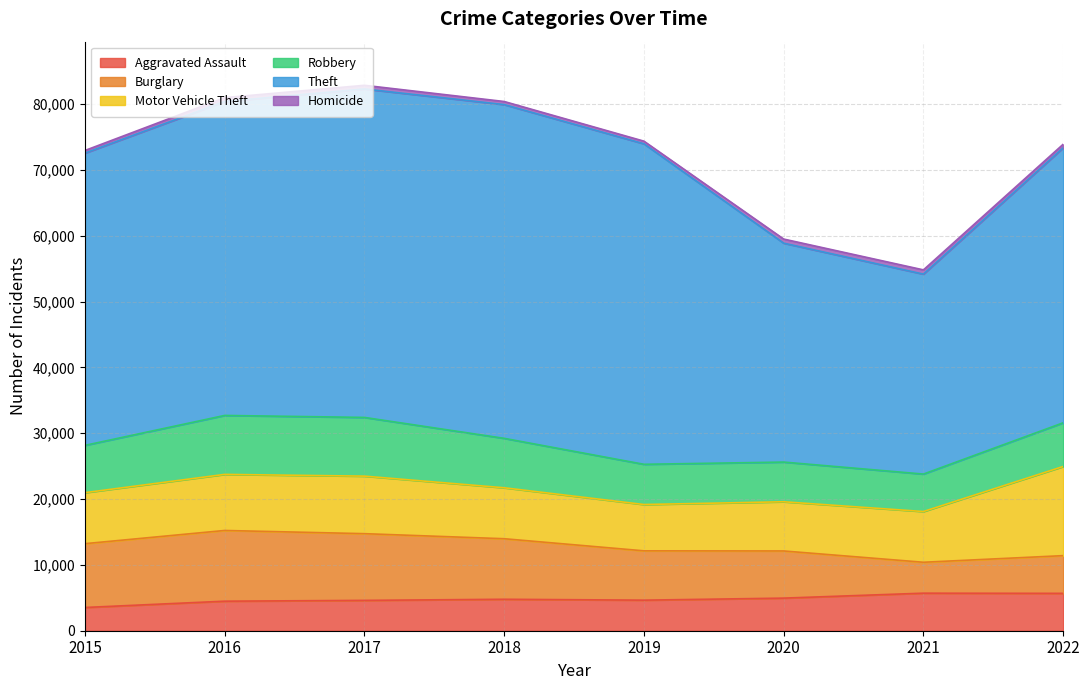

What are all the series names shown in the legend?

Aggravated Assault, Burglary, Motor Vehicle Theft, Robbery, Theft, Homicide